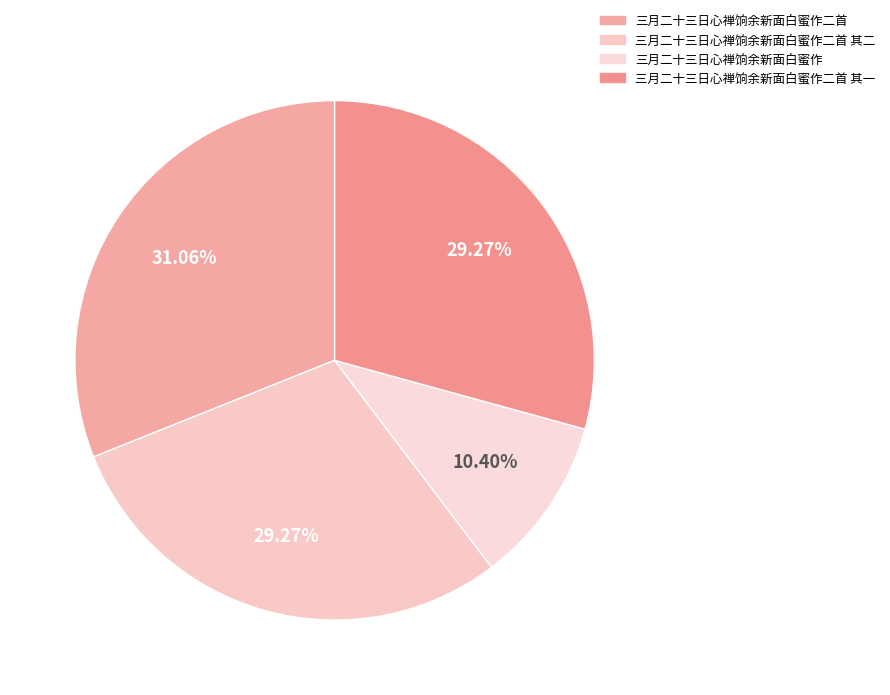

How many segments does this pie chart have?

4